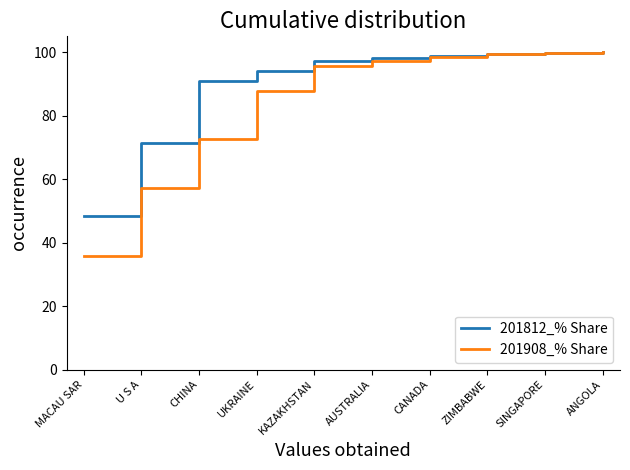

What is the smallest value displayed?

35.9